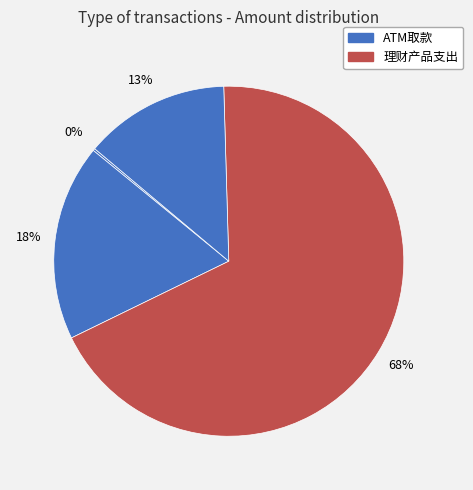

How many segments does this pie chart have?

4